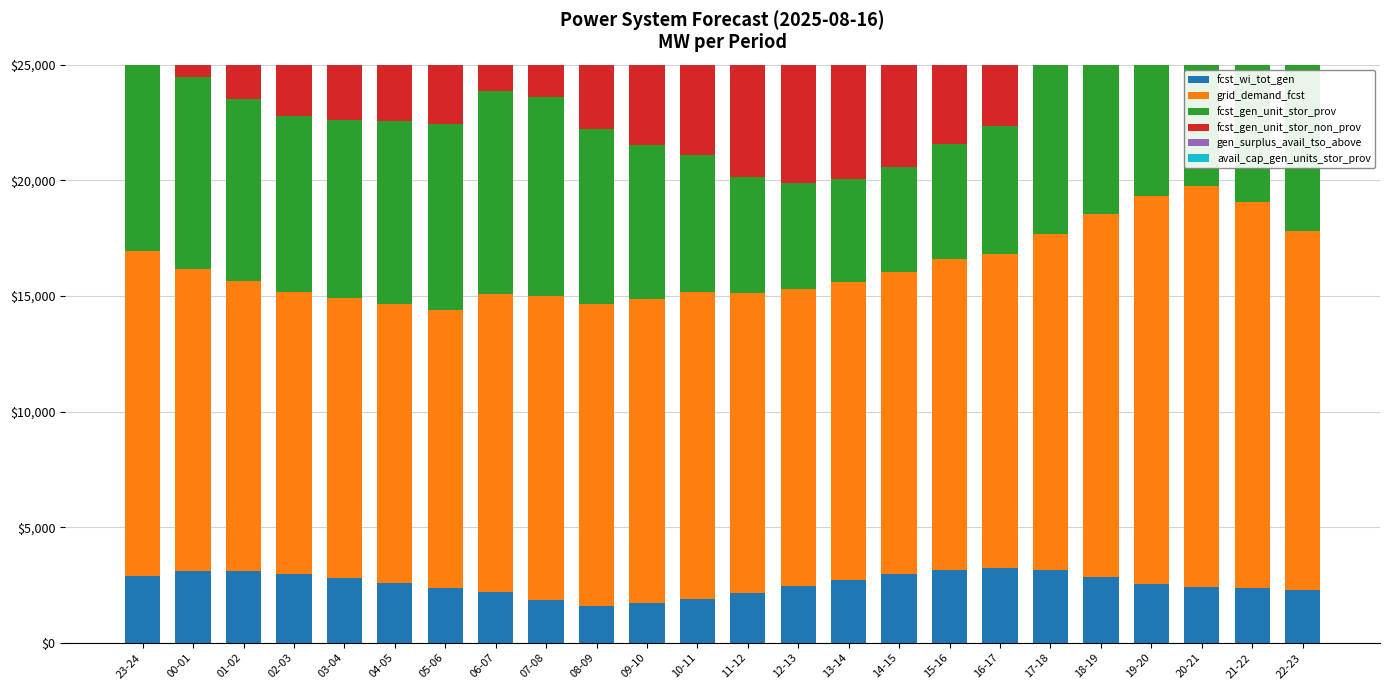

How many data points in grid_demand_fcst are above 13145?

11